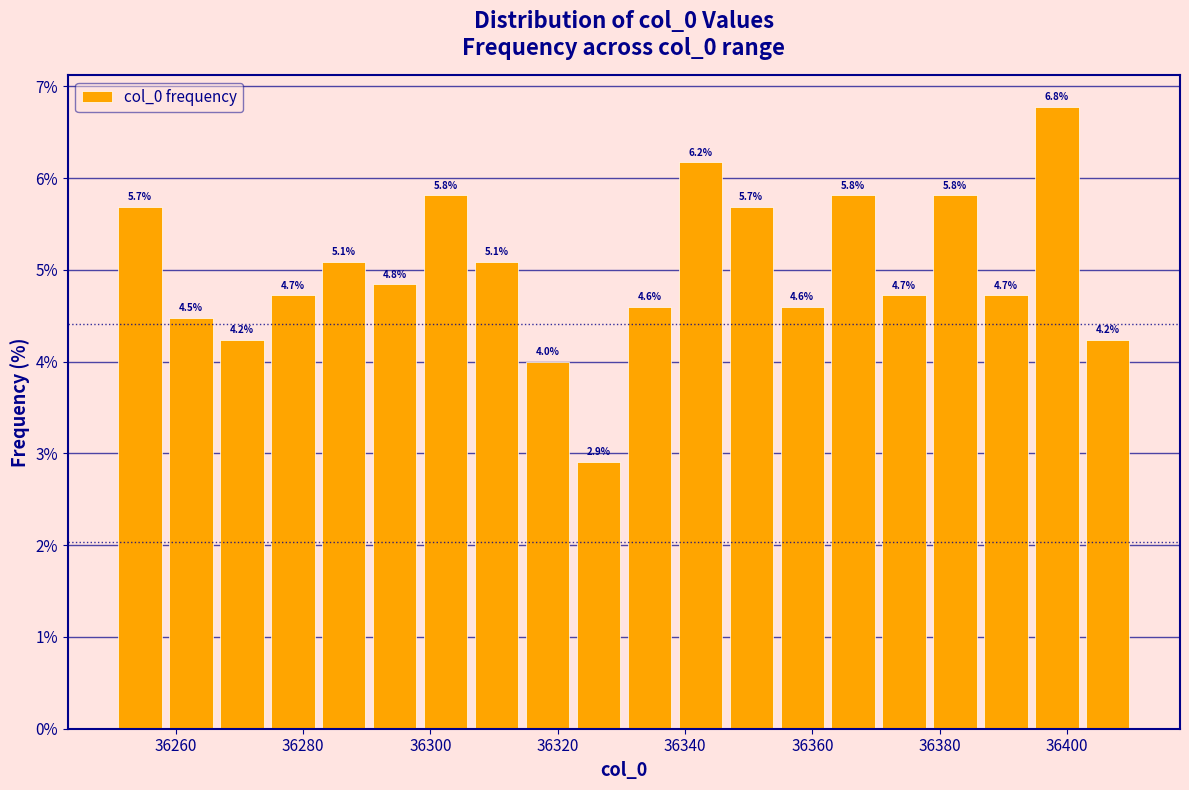

Which range on the x-axis has the tallest bar?

36395 to 36403